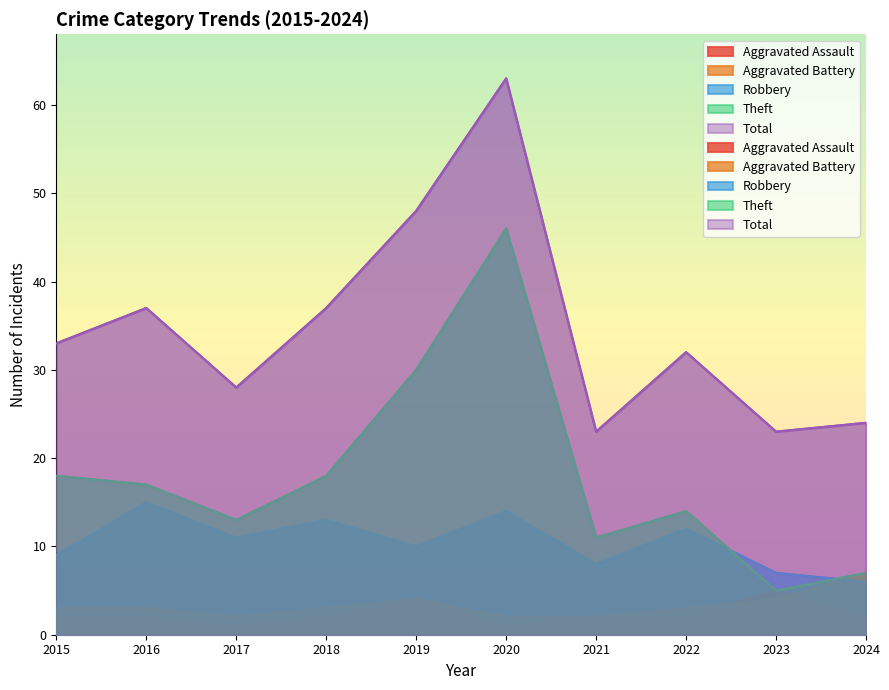

Which series has the largest range (max minus min)?

Theft